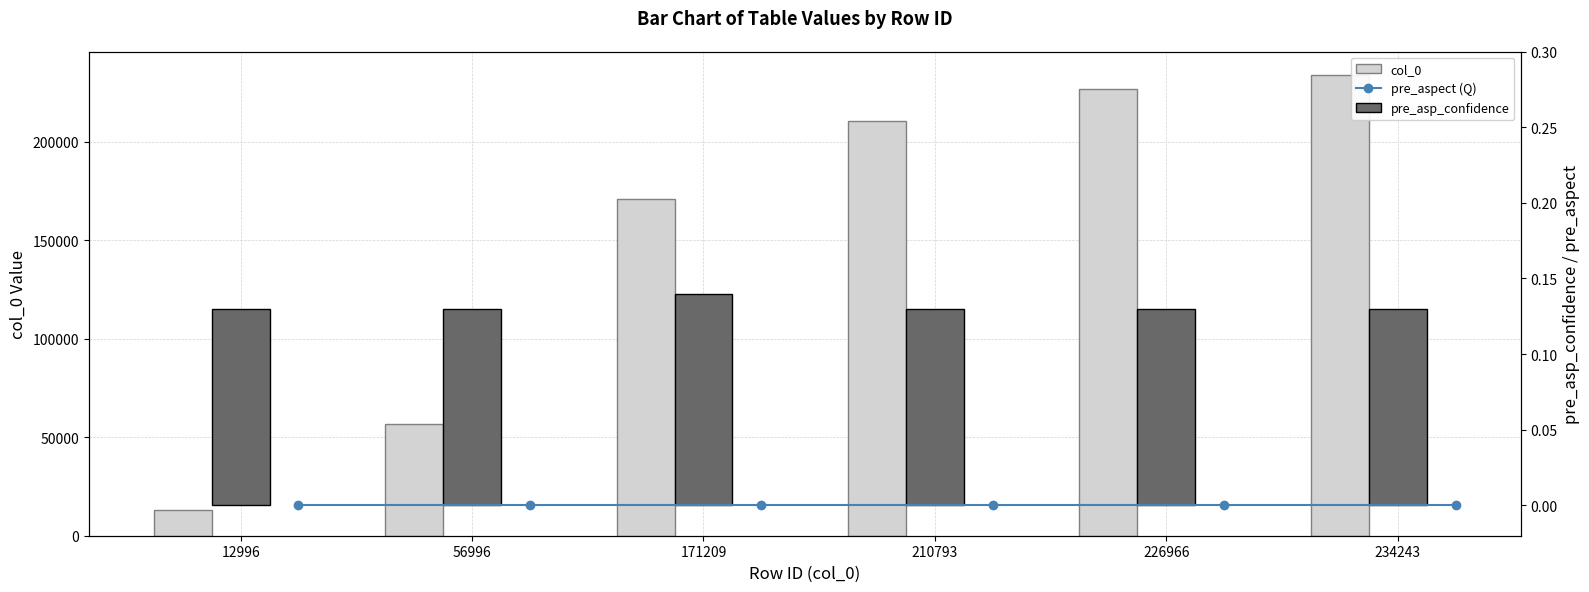

The value of pre_asp_confidence at 226966 is 0.2. True or false?

False